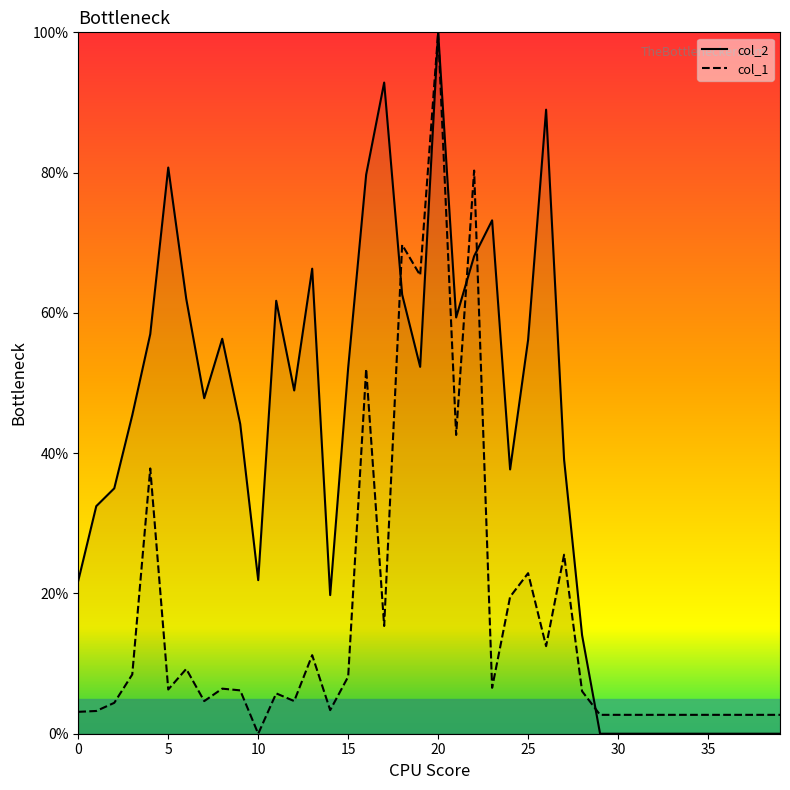

How many series are shown in this chart?

2